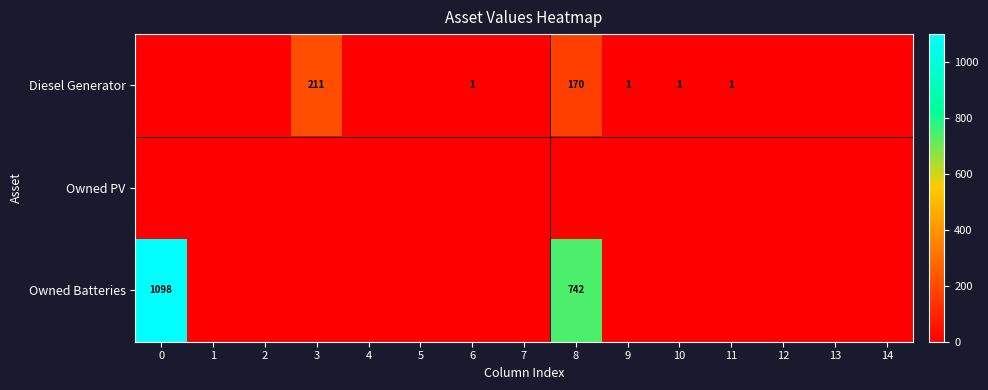

The value of Diesel Generator at 6 is 1. True or false?

True